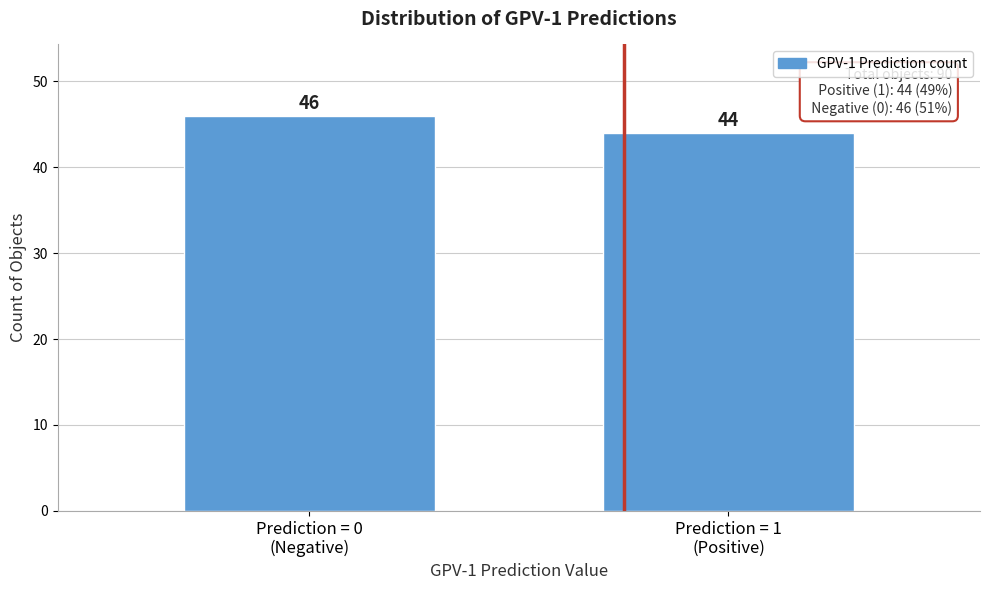

Reading left to right, list all the values displayed in this chart.

46	44